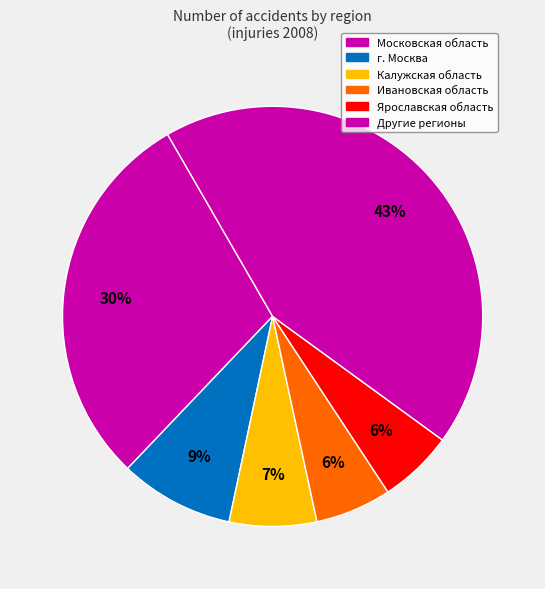

How many slices are in this pie chart?

6